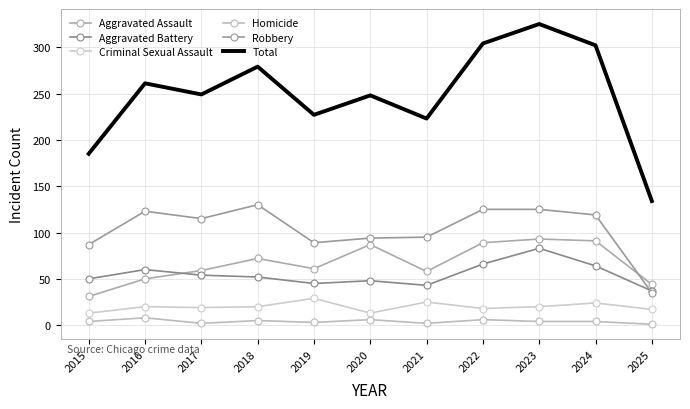

Rank the series at 2022 from highest to lowest value.

Total, Robbery, Aggravated Assault, Aggravated Battery, Criminal Sexual Assault, Homicide